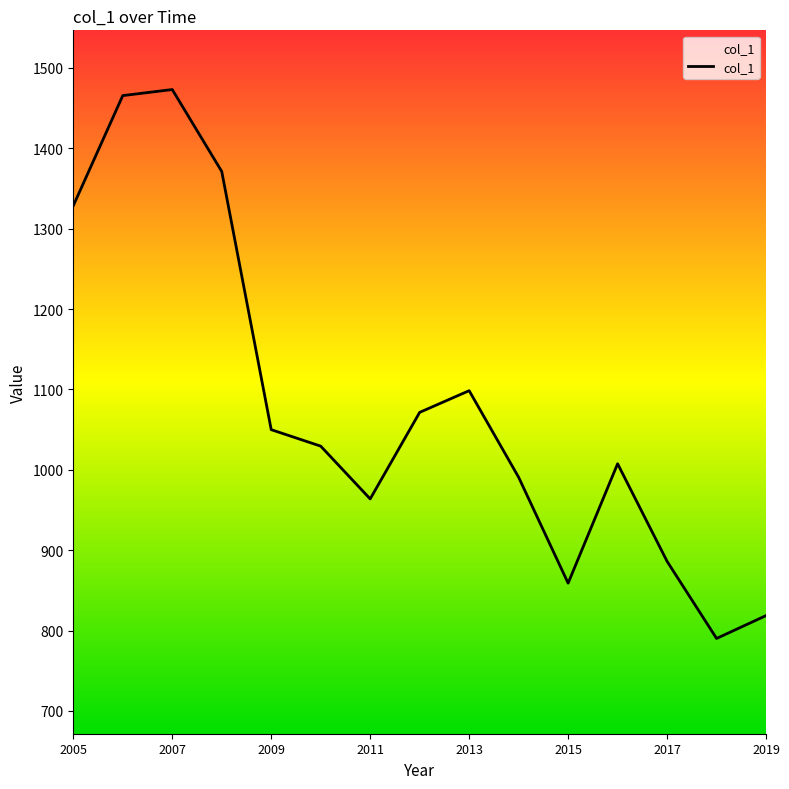

What is the greatest value displayed?

1473.1